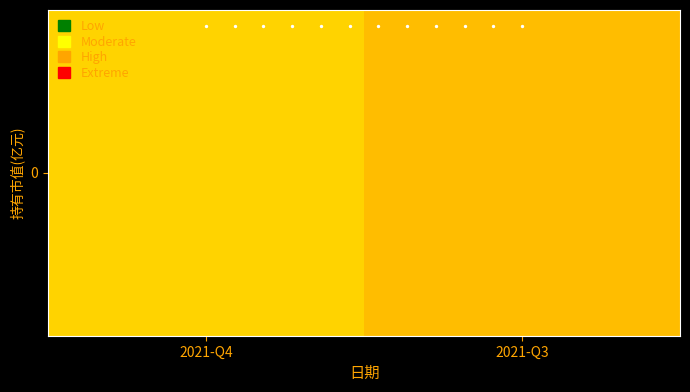

Reading left to right, transcribe all the data shown in this chart.

0.3	0.3